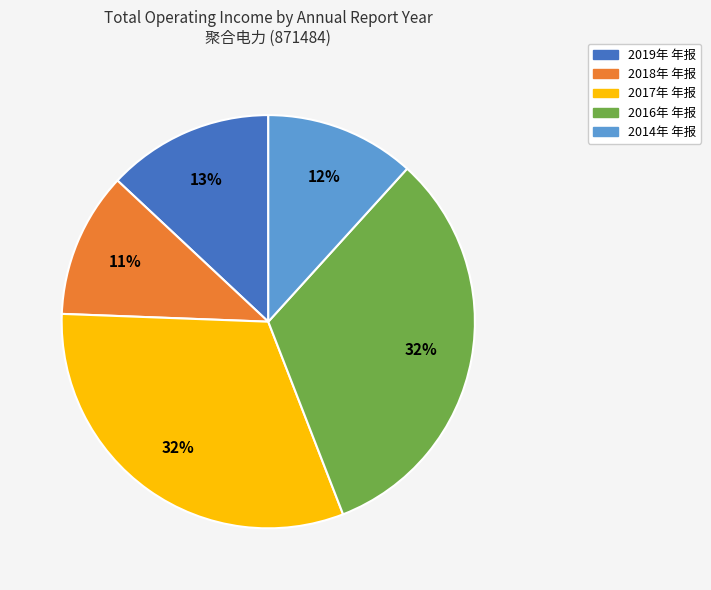

To the nearest percent, what portion does 2016年 年报 represent?

32%